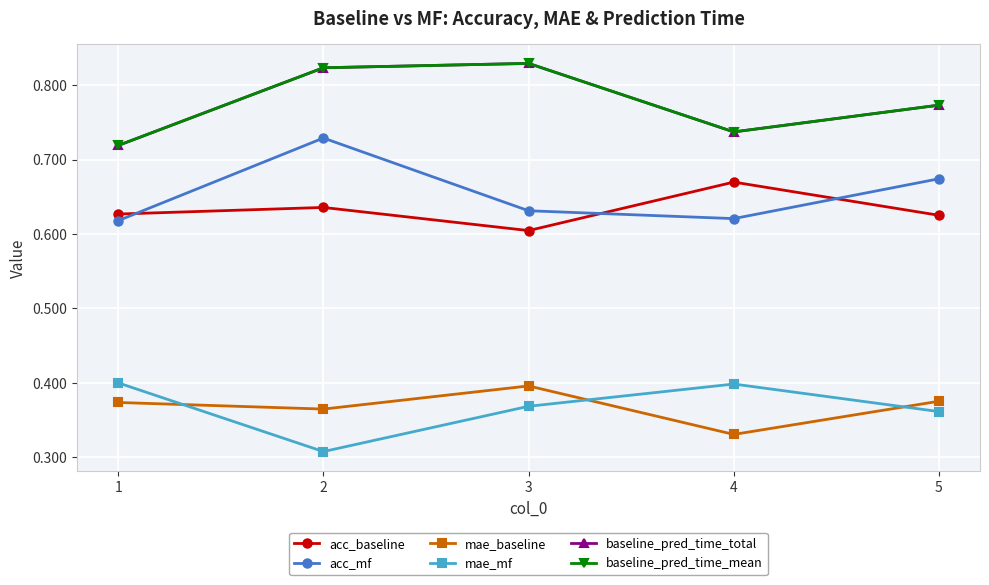

What is the greatest value displayed?

0.8